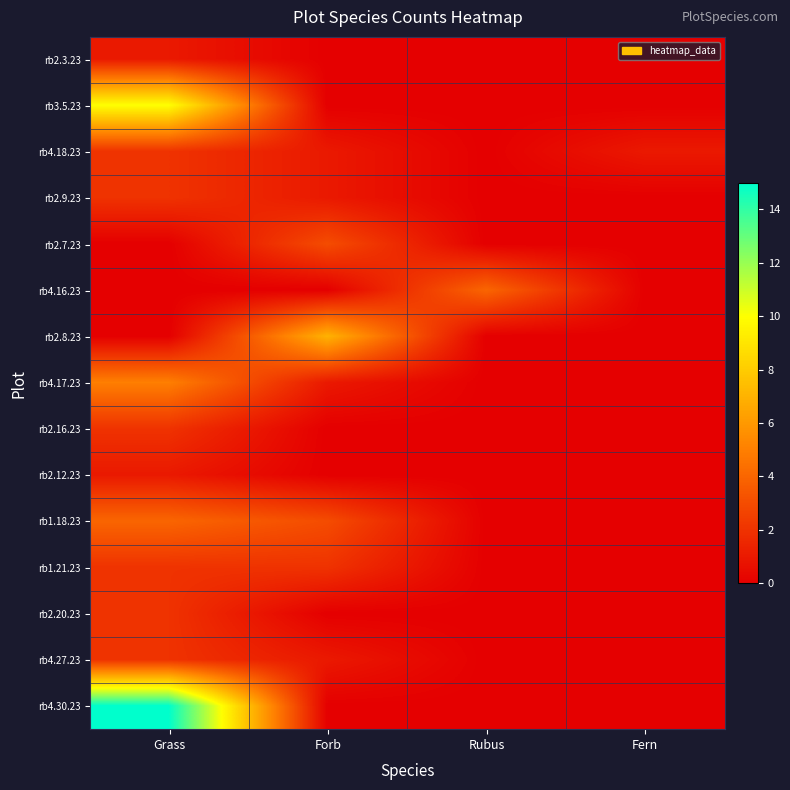

List the series in order of their peak value, highest first.

rb4.30.23, rb3.5.23, rb2.8.23, rb4.17.23, rb4.16.23, rb1.18.23, rb2.7.23, rb4.18.23, rb2.9.23, rb2.16.23, rb1.21.23, rb2.20.23, rb4.27.23, rb2.3.23, rb2.12.23